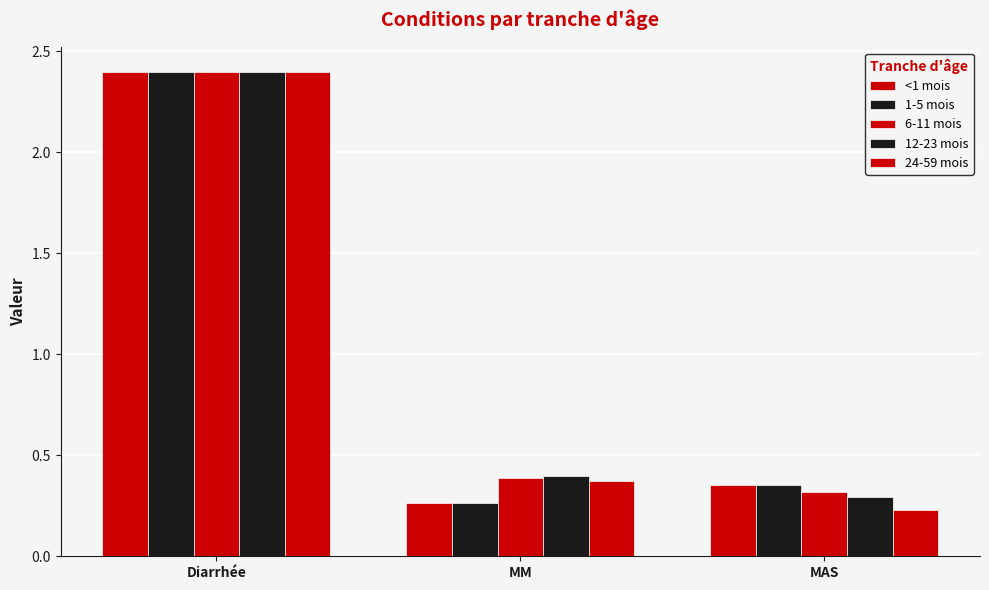

Is it true that 1-5 mois equals 2.4 at Diarrhée?

True